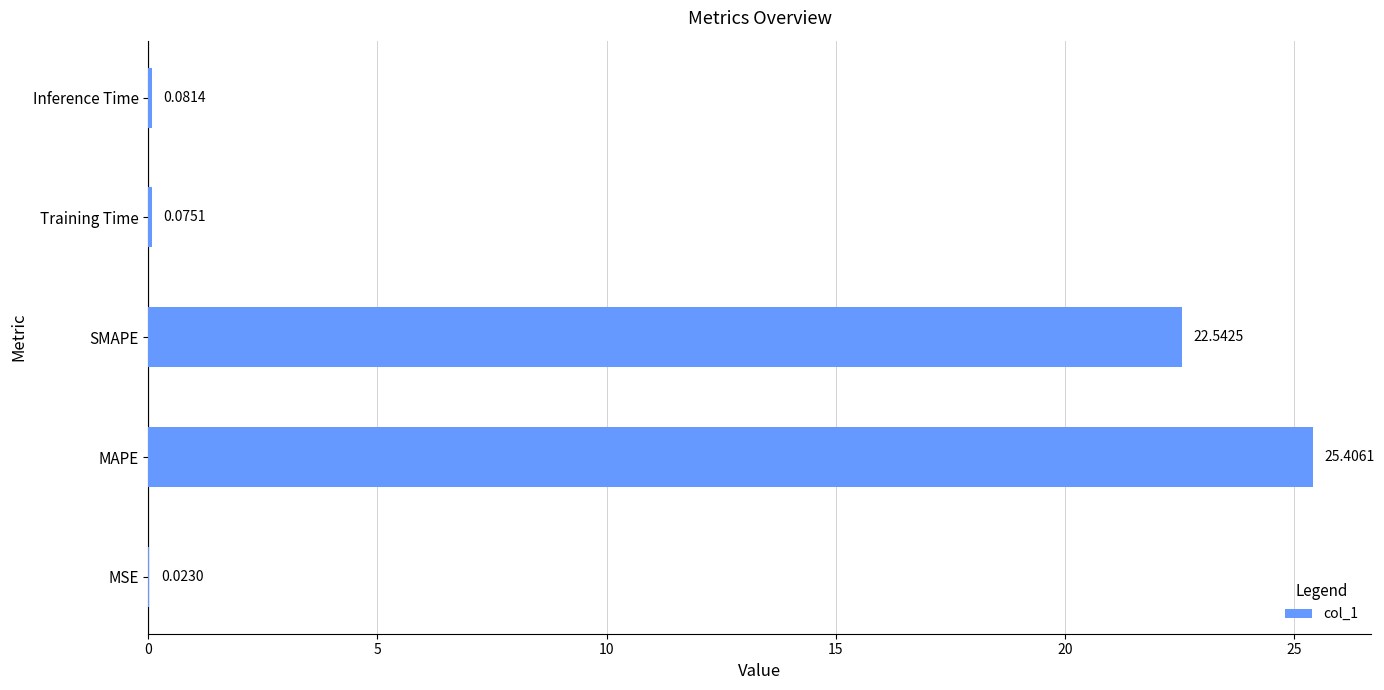

What is the sum of the values at Training Time and MAPE?

25.5